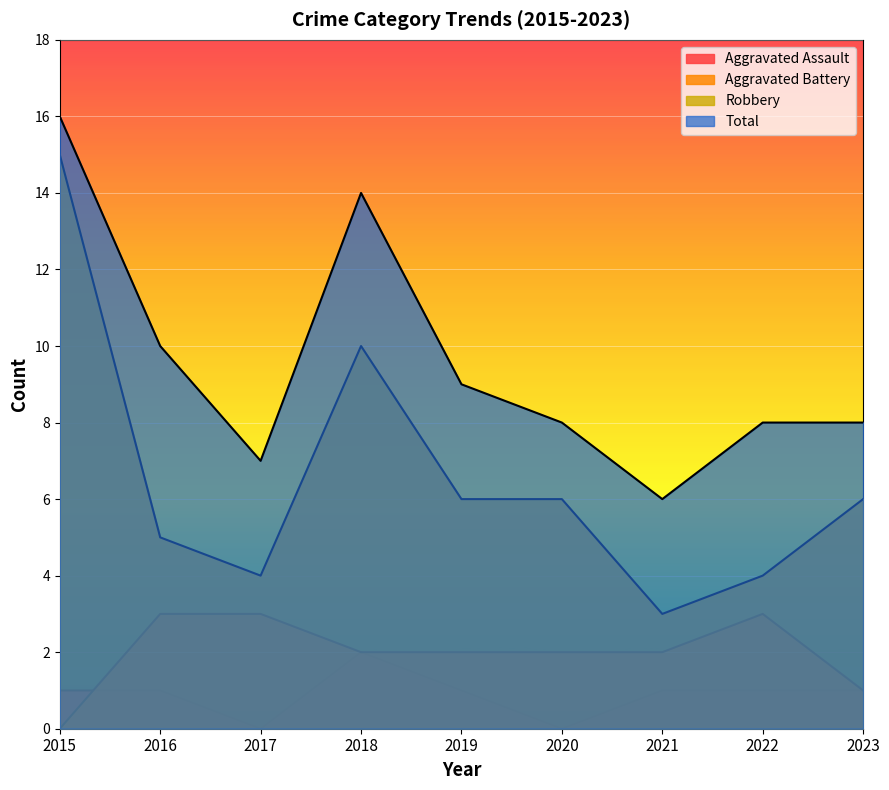

Count the Total values in the range 8 to 10.

5